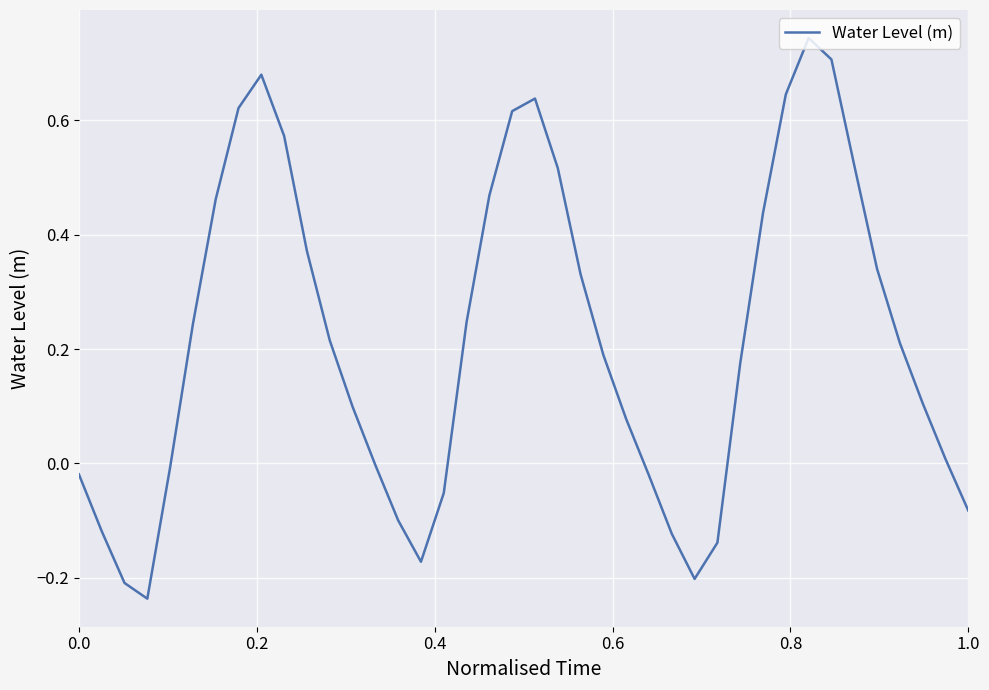

What is the difference between the maximum and minimum values?

1.0